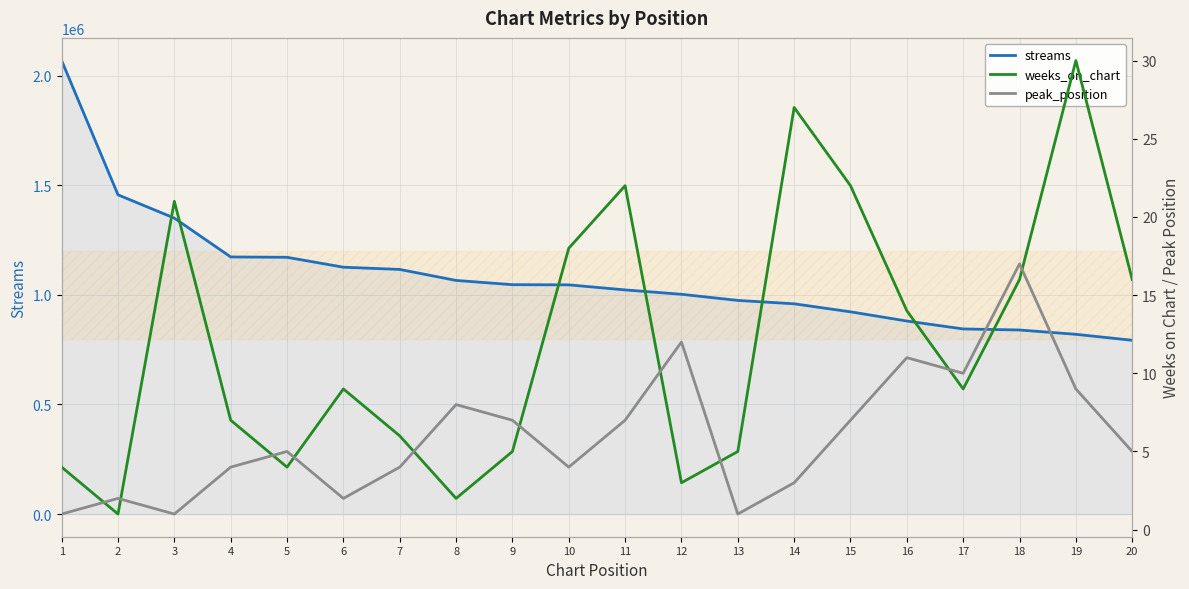

At which label does streams reach its peak?

1